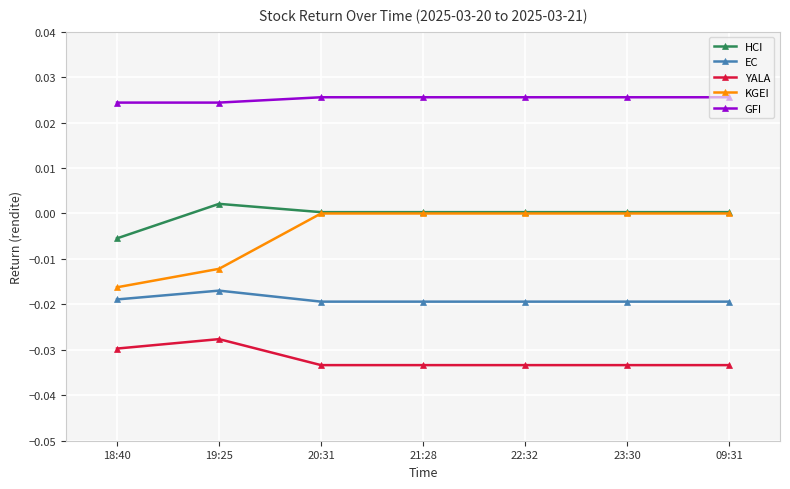

Which series changed the most between 18:40 and 09:31?

KGEI